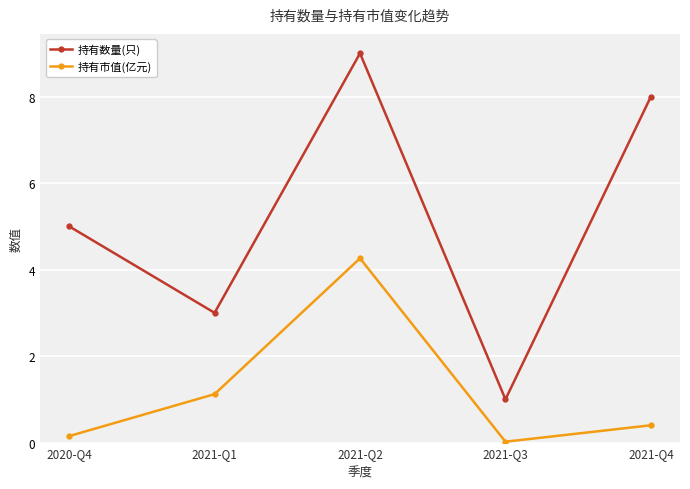

At which category is the sum across all series the highest?

2021-Q2